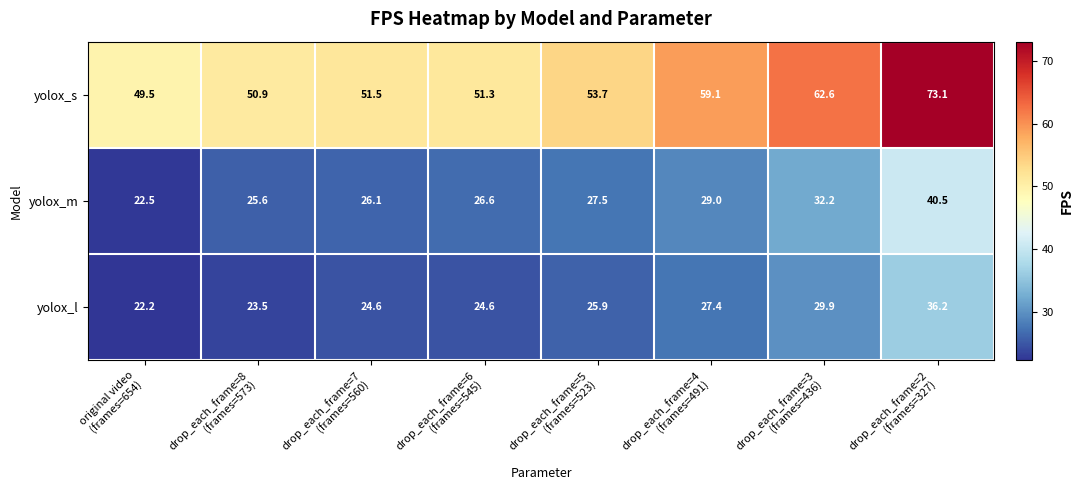

At how many categories does at least one series exceed 23?

8